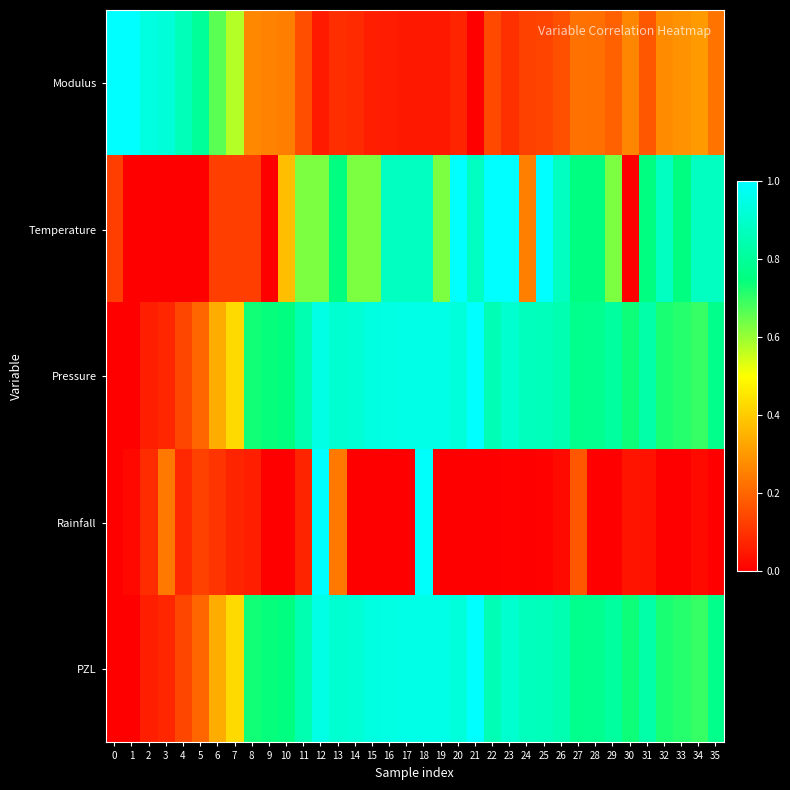

What is the total value across all series at 16?

2.8